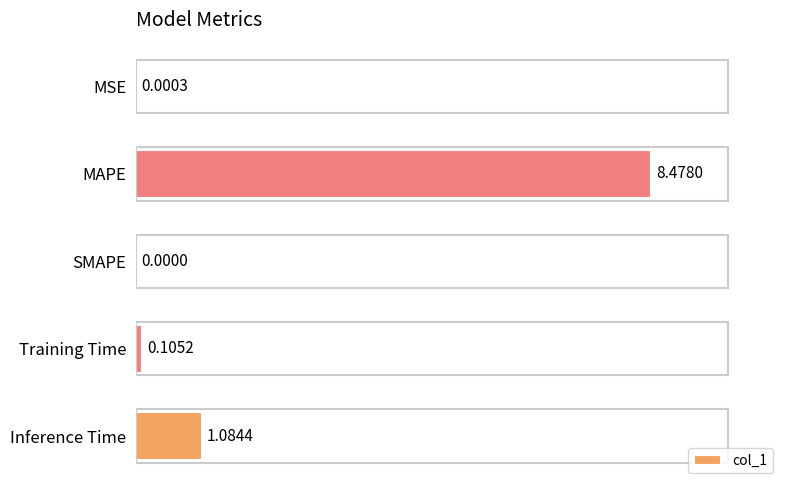

How many categories are shown in the chart?

5